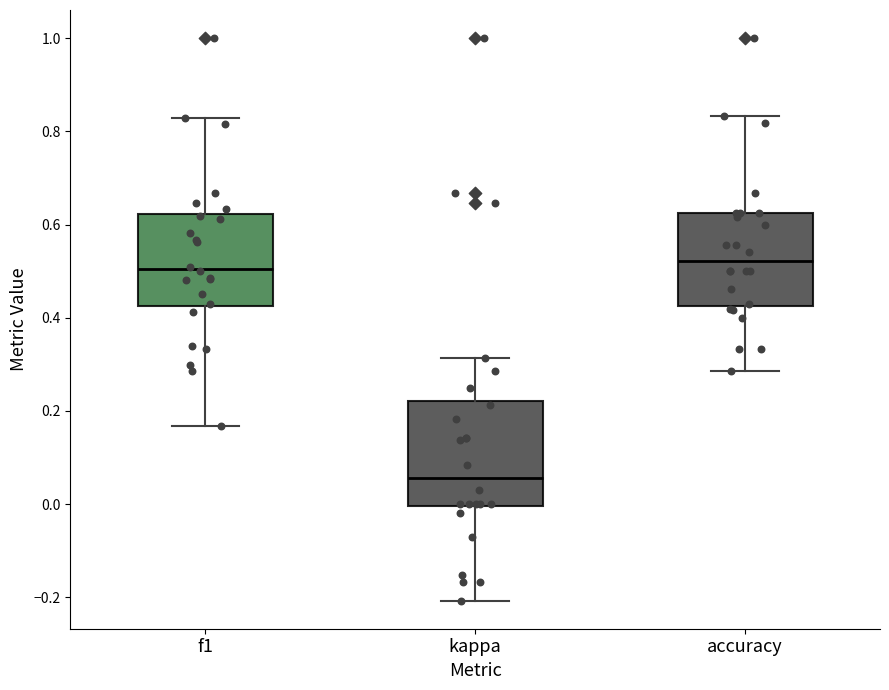

Reading left to right, transcribe this box plot: for each box, give where its median line is, the range the box spans, and where its two whiskers end, as read against the y-axis. The values are not printed on the chart, so give them approximately, as read against the axis.

f1: median 0.50, box 0.42 to 0.62, whiskers 0.16 to 0.82
kappa: median 0.06, box 0.00 to 0.22, whiskers -0.20 to 0.32
accuracy: median 0.52, box 0.42 to 0.62, whiskers 0.28 to 0.84